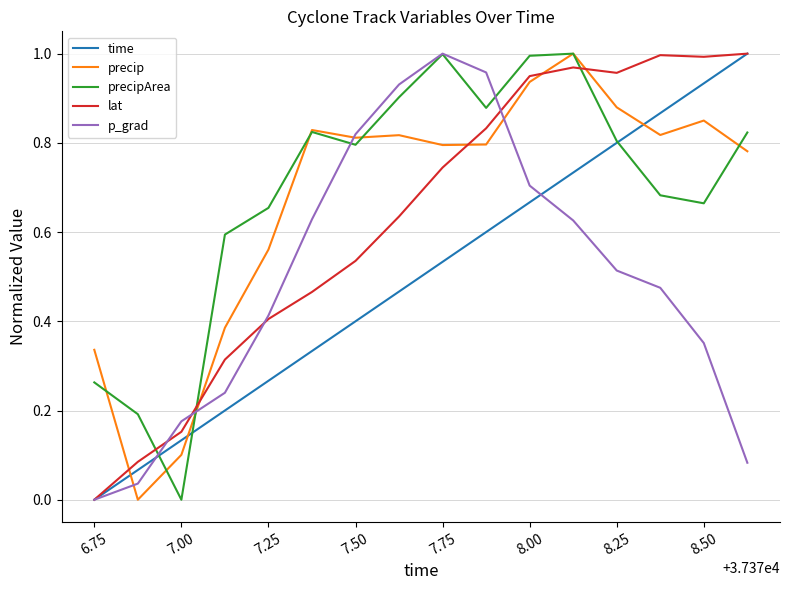

Which series has the largest total across all categories?

precipArea